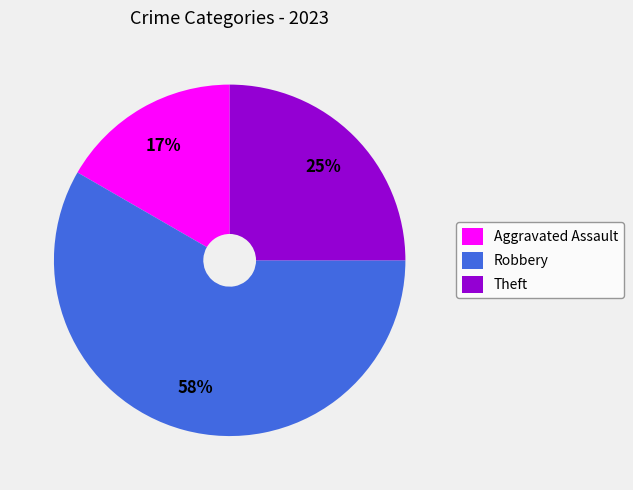

Count the number of slices in the pie.

3